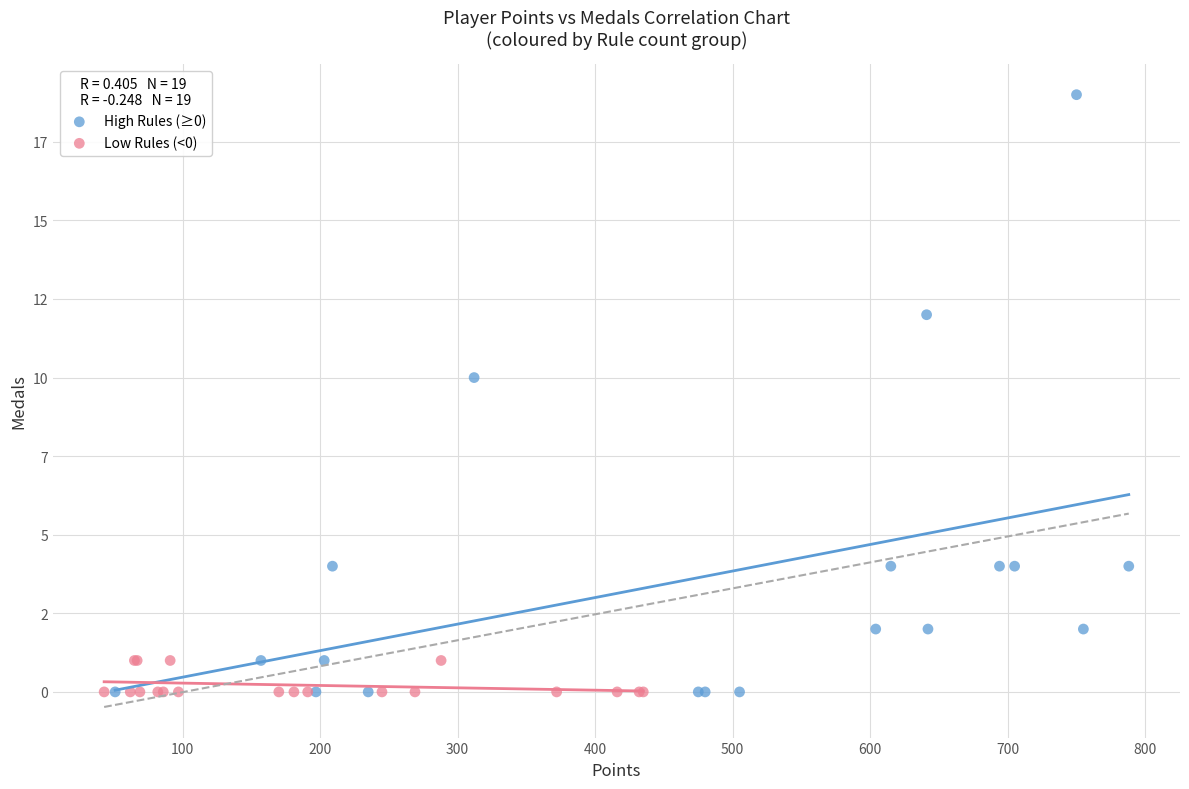

What are all the series names shown in the legend?

High Rules (≥0), Low Rules (<0)